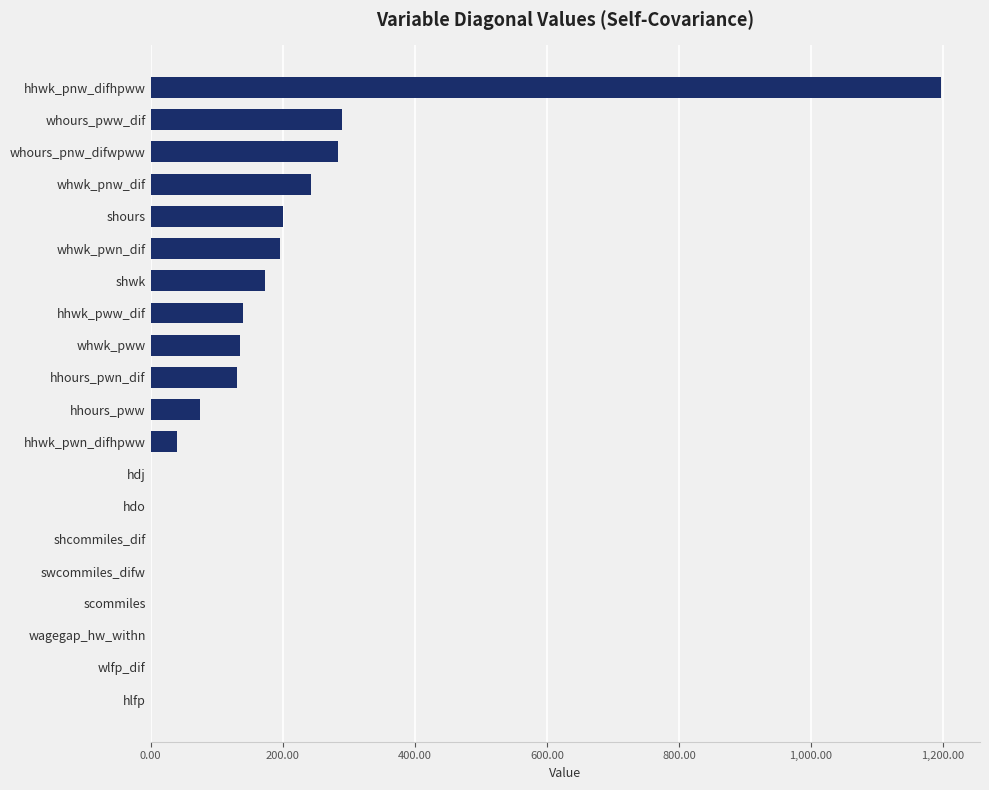

Read the value at shours.

200.6